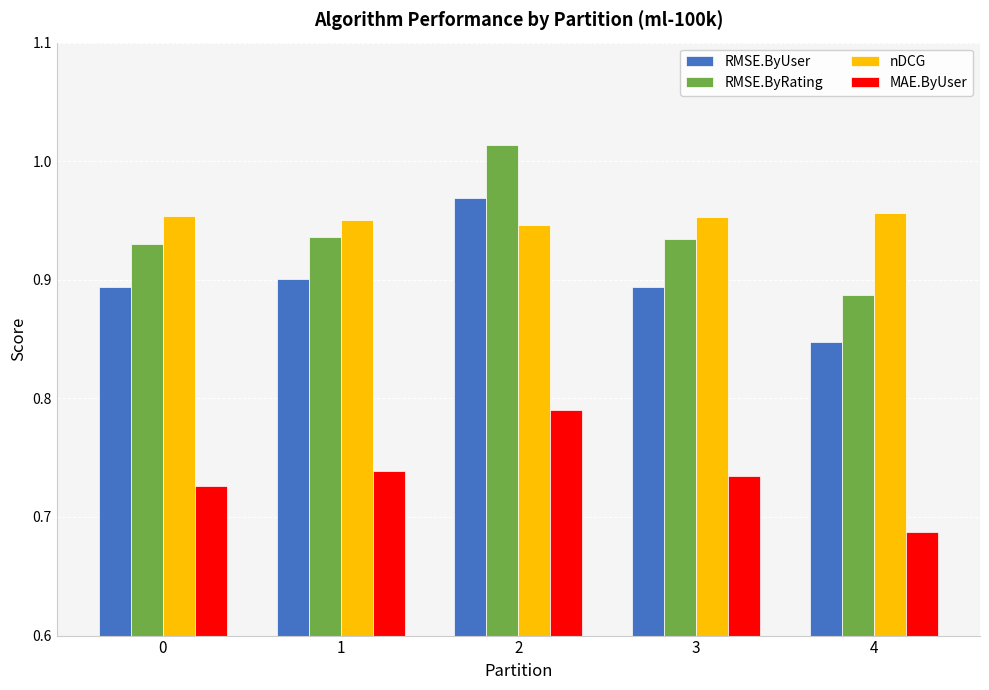

Which category has the lowest value across all series?

4